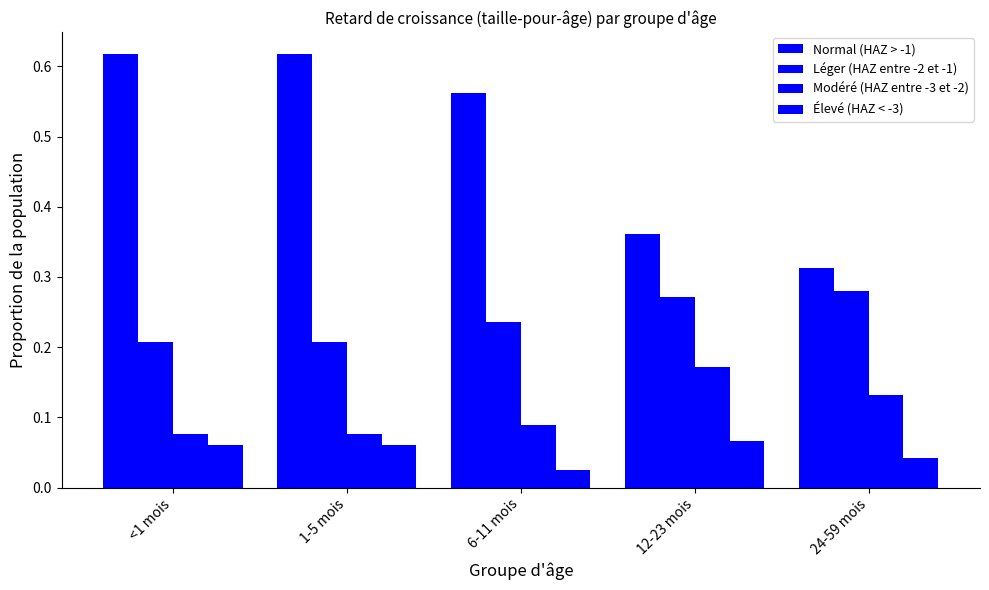

Does the chart contain stacked bars?

No